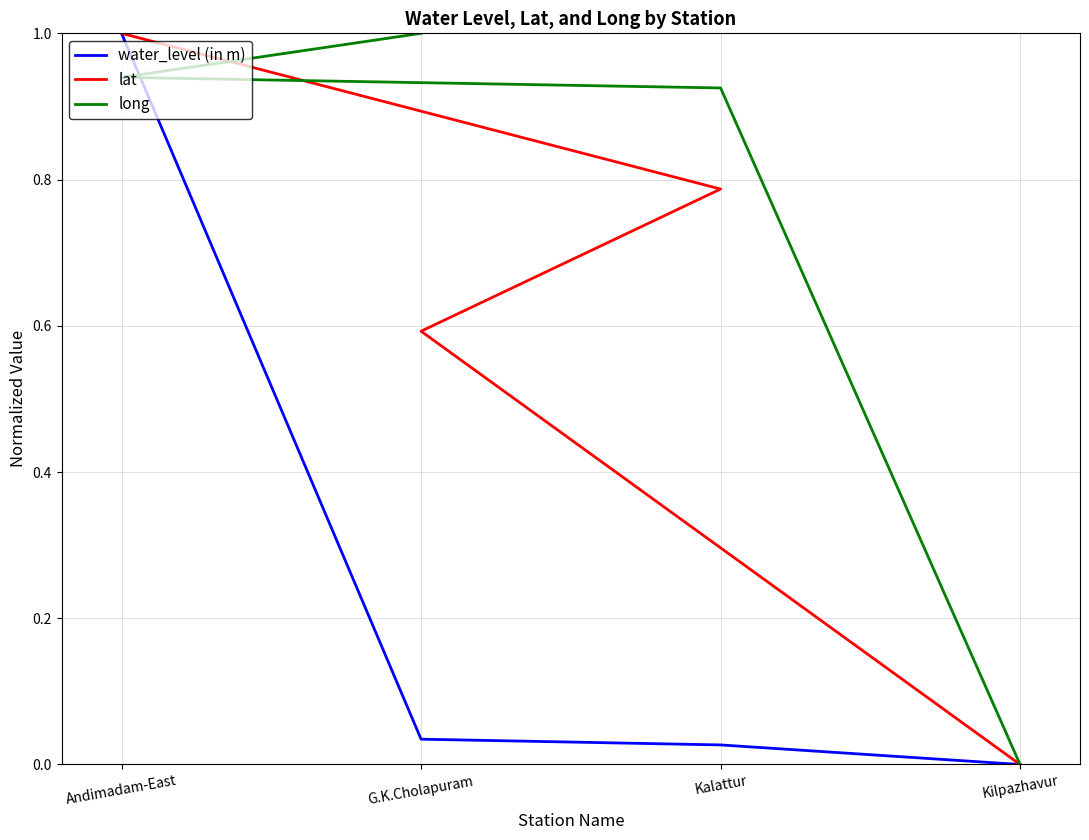

What are all the series names shown in the legend?

water_level (in m), lat, long